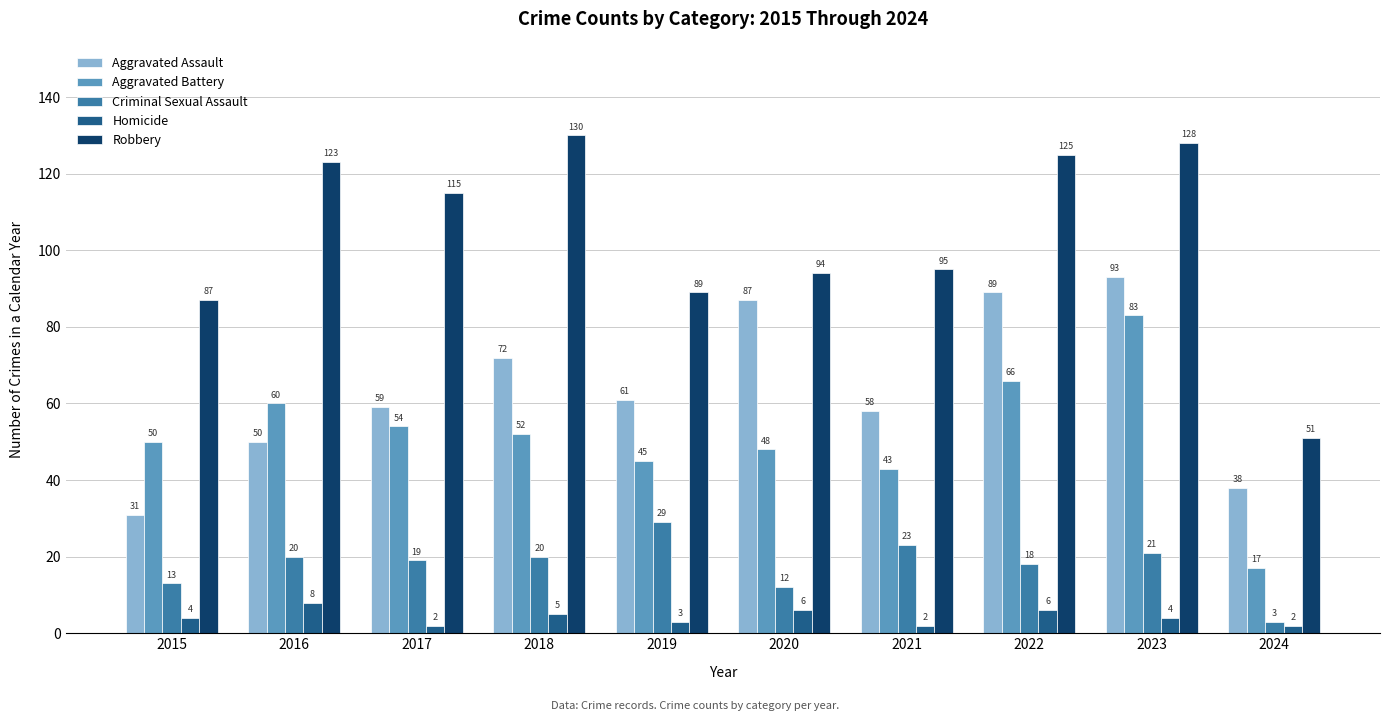

Which series has the largest total across all categories?

Robbery